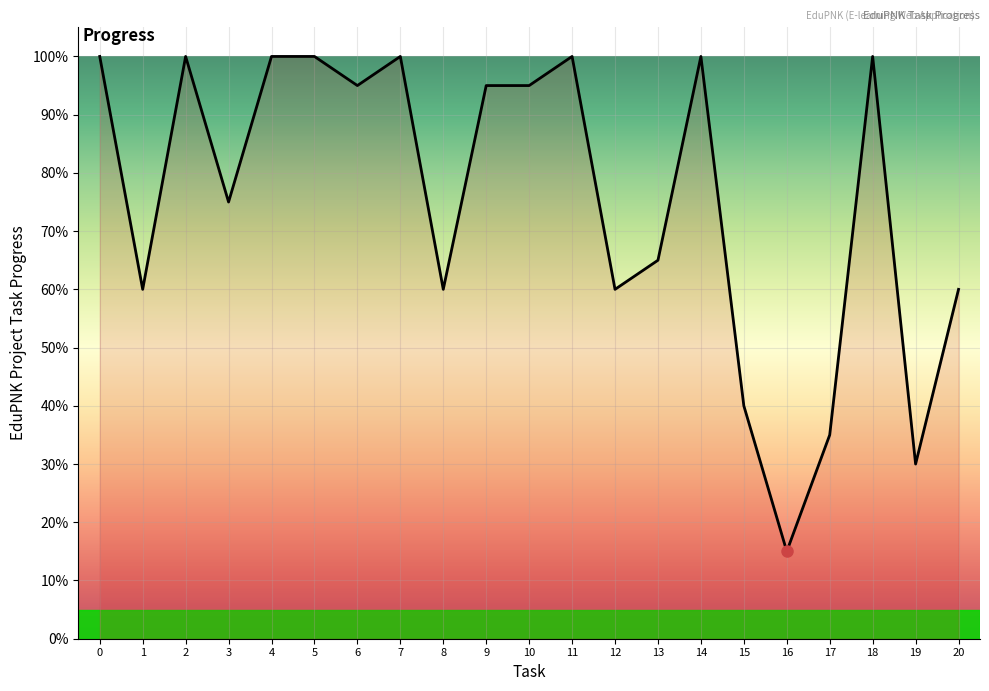

What is the difference between the second highest and minimum values?

0.8